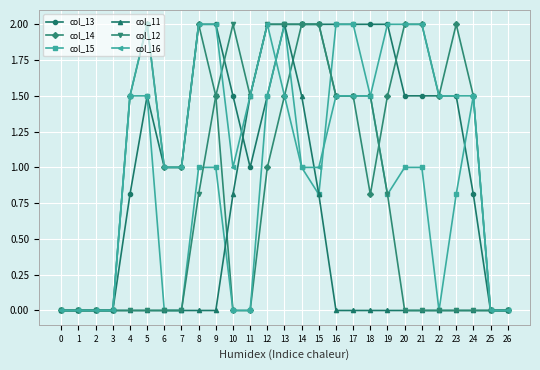

What is the value of the col_13 point at the 19th from the left?

2.0